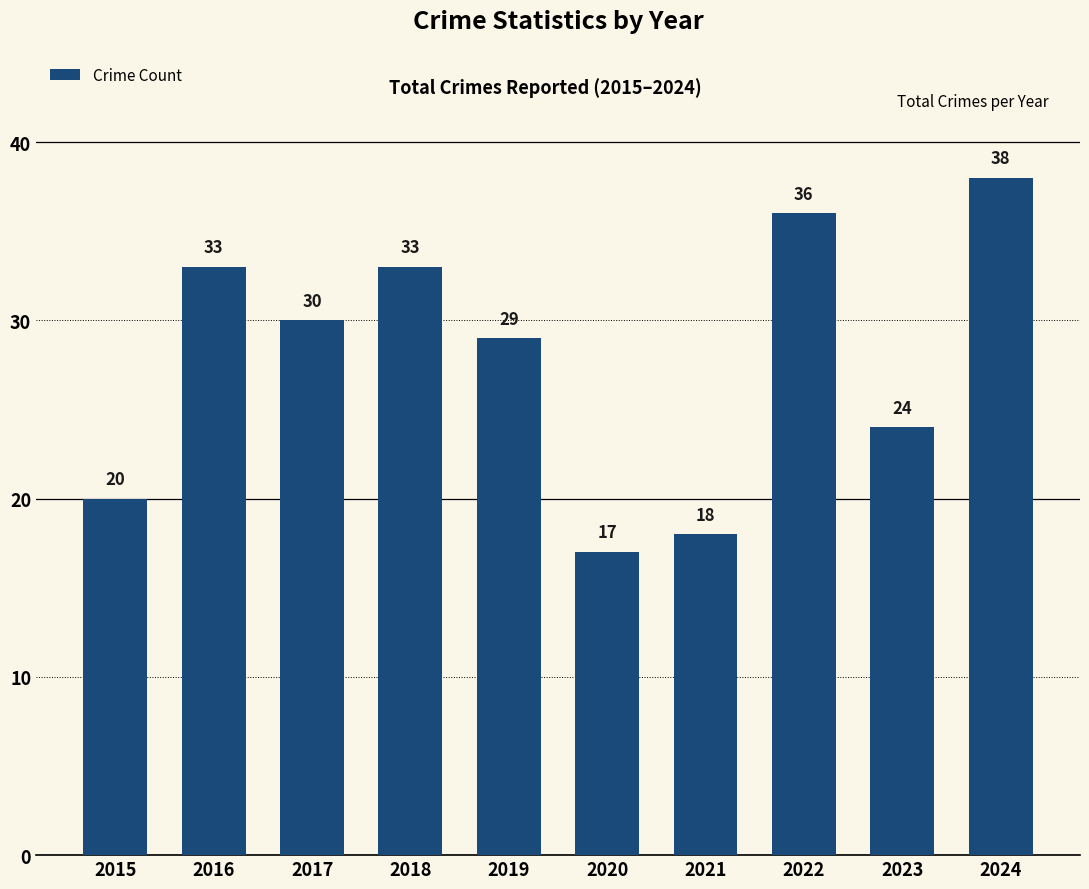

How many distinct data groups are displayed?

1